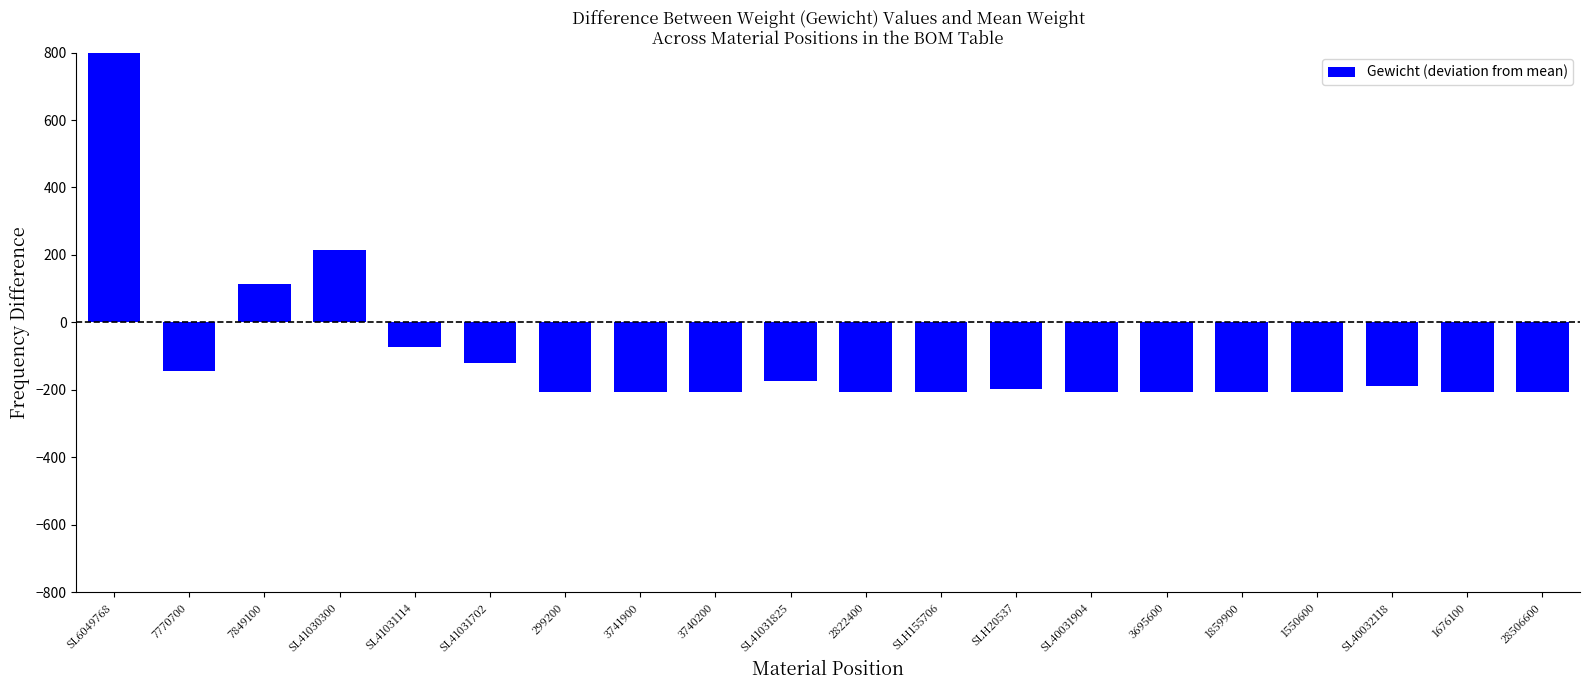

Which has a higher value, 3695600 or 7770700?

7770700